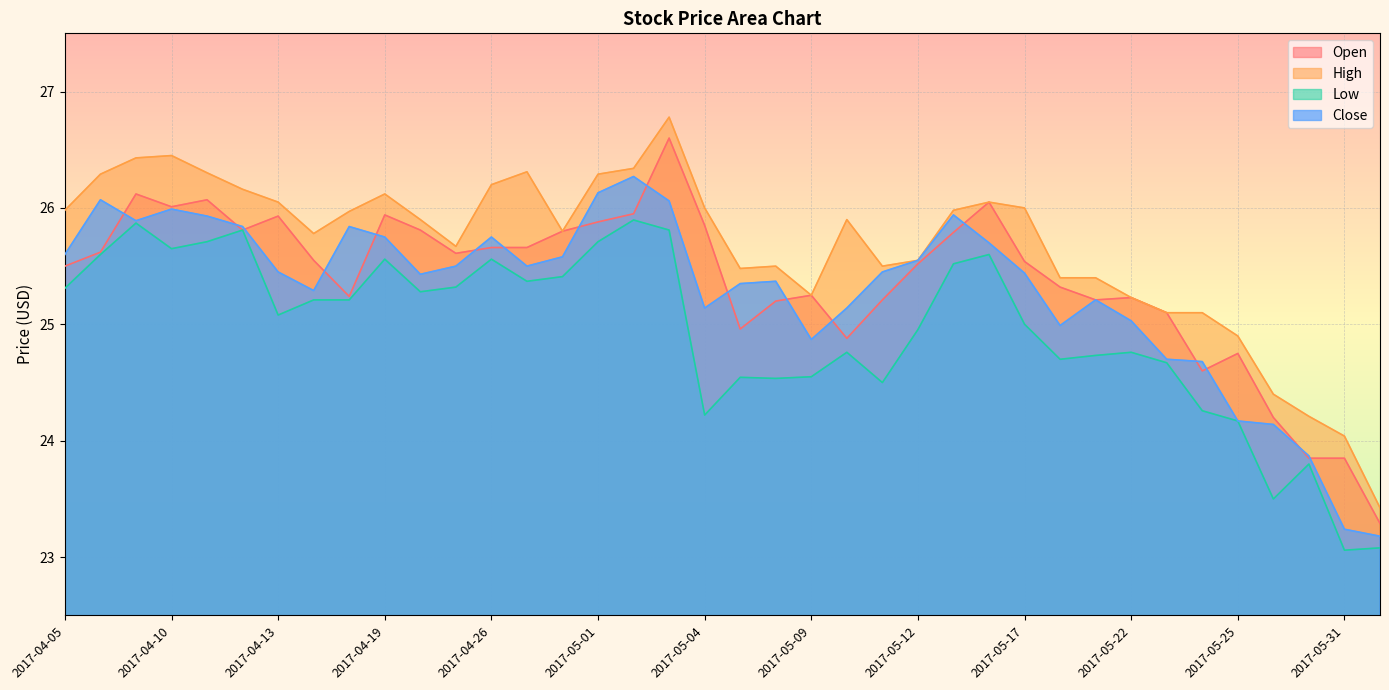

What is the label of the 14th point from the right?

2017-05-12